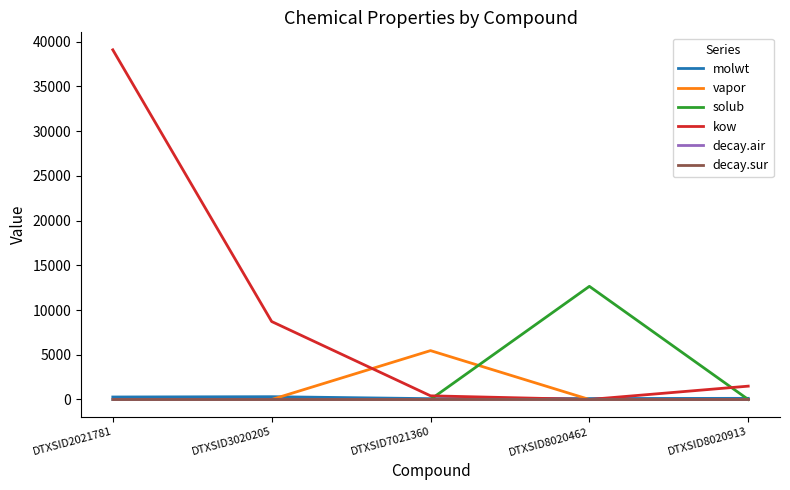

What is the difference between the maximum and minimum values in the molwt series?

220.2